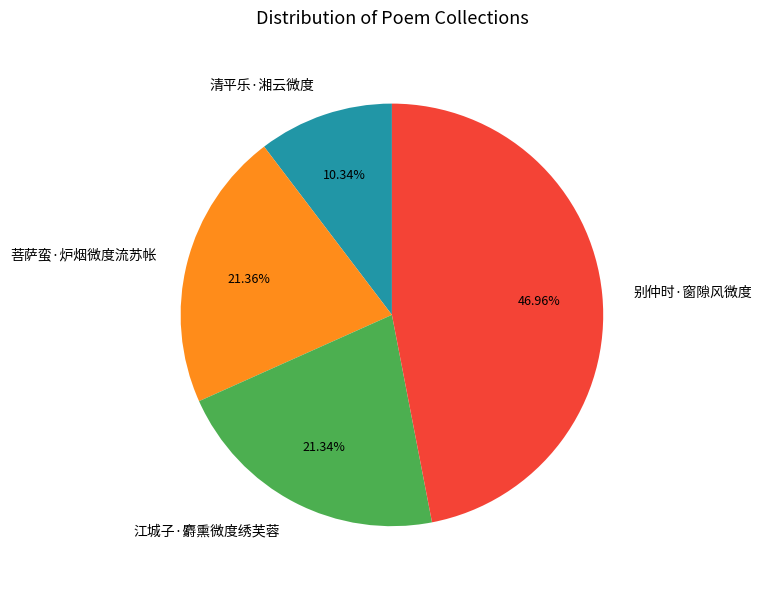

Which slice is the smallest?

清平乐·湘云微度